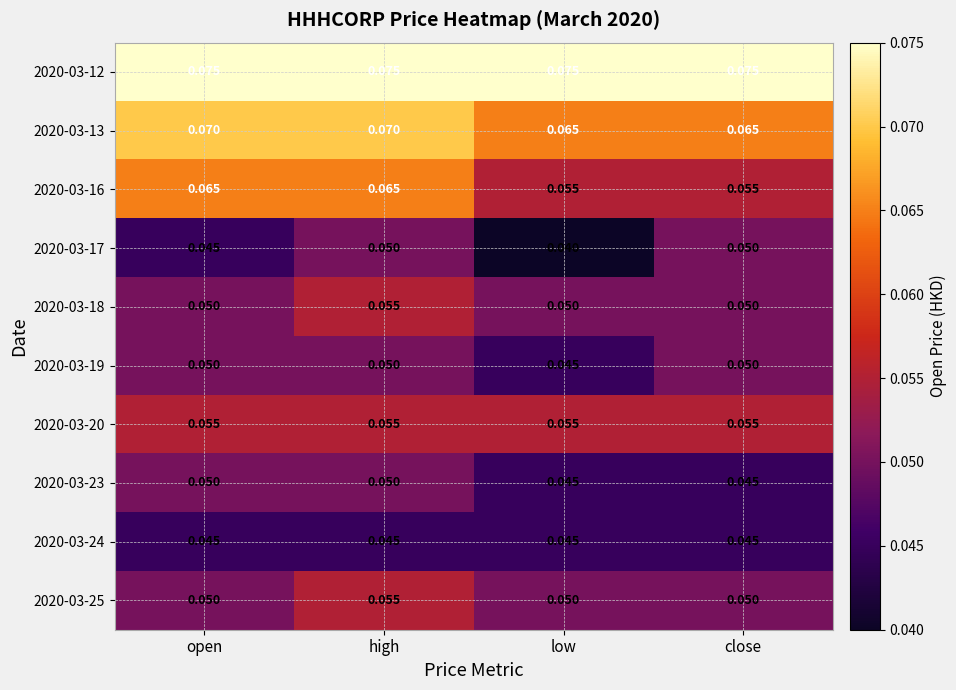

Where is 2020-03-19 nearest to the value 0?

low